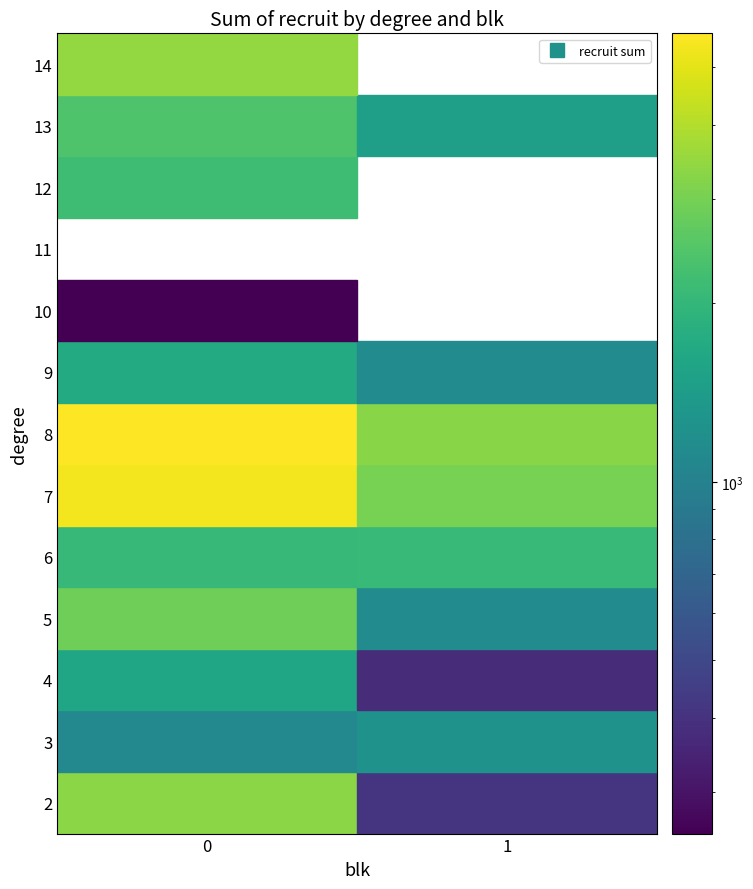

Reading left to right, what are all the values shown in this chart?

0: 2=3319	3=1104	4=1607	5=2866	6=2049	7=5398	8=5709	9=1693	10=255	11=0	12=2165	13=2391	14=3466
1: 2=411	3=1236	4=374	5=1131	6=2063	7=3013	8=3278	9=1126	10=0	11=0	12=0	13=1457	14=0